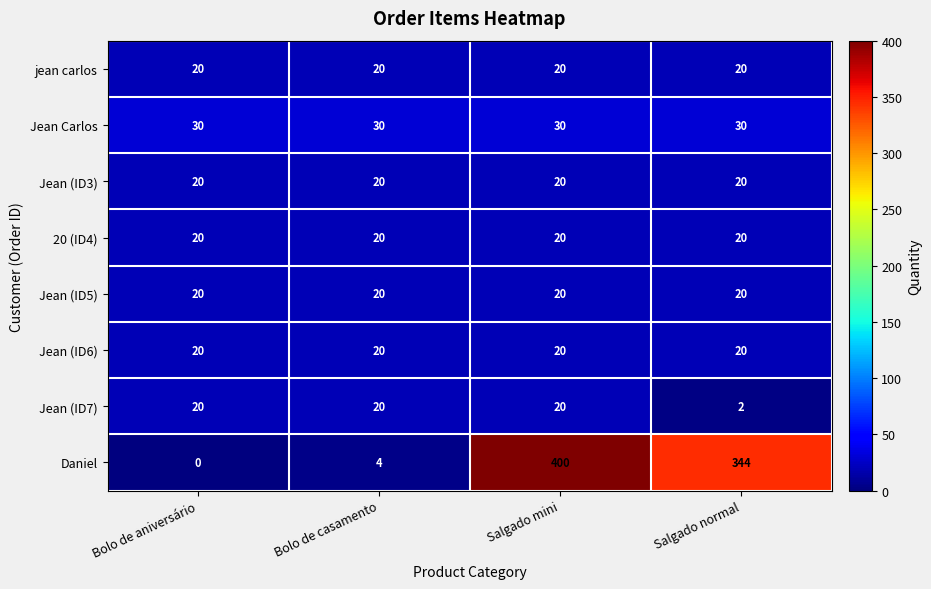

At which category does the chart reach its minimum across all series?

Bolo de aniversário